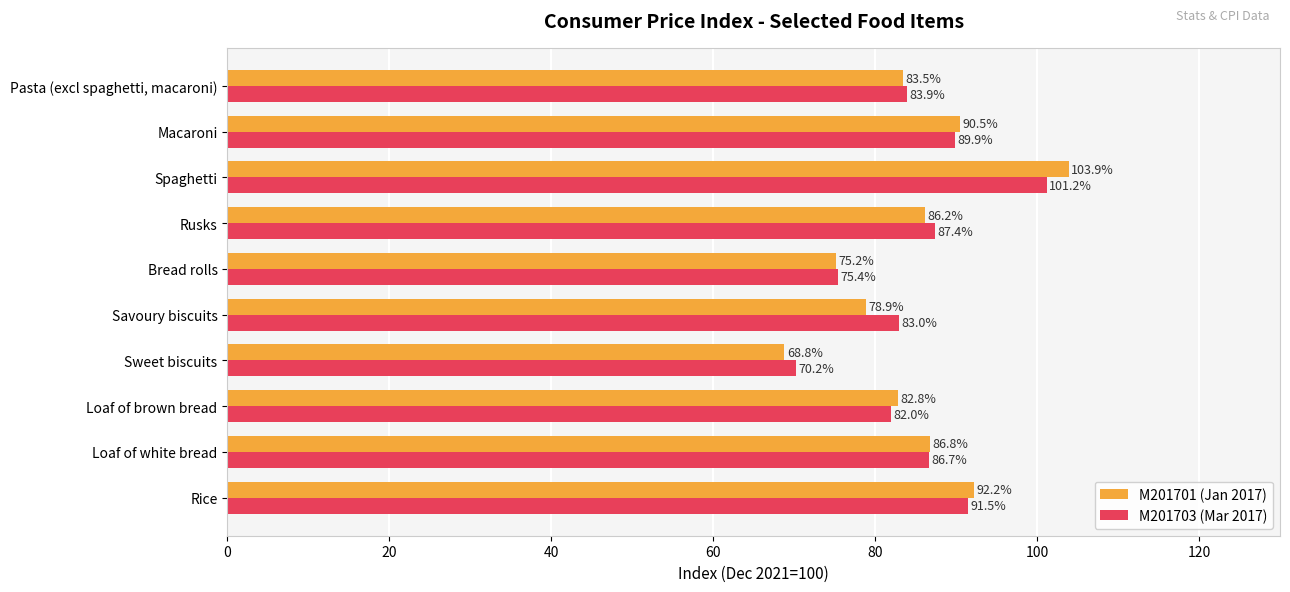

List the series in order of their peak value, lowest first.

M201703 (Mar 2017), M201701 (Jan 2017)